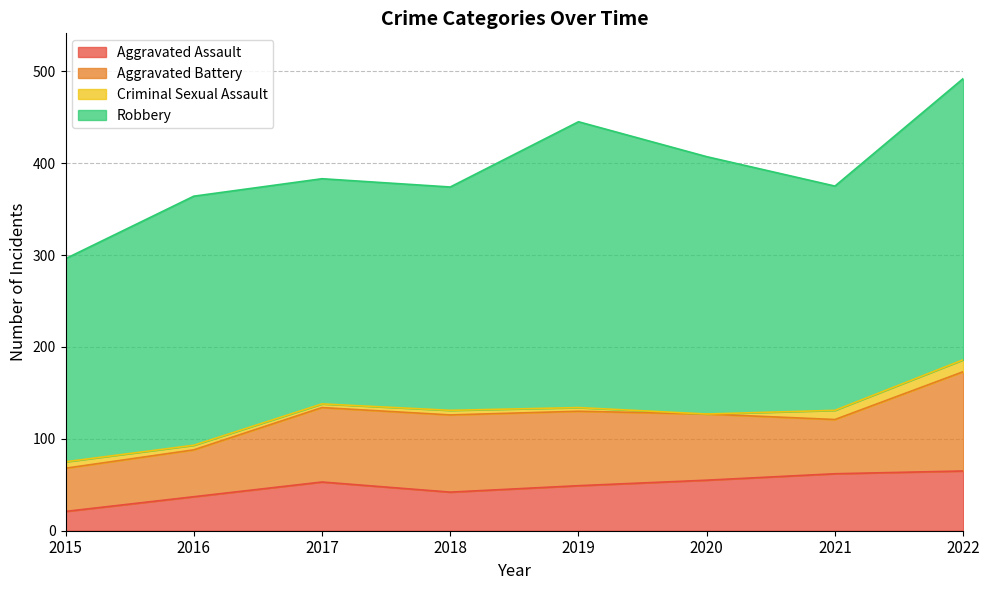

Rank the series at 2017 from highest to lowest value.

Robbery, Aggravated Battery, Aggravated Assault, Criminal Sexual Assault